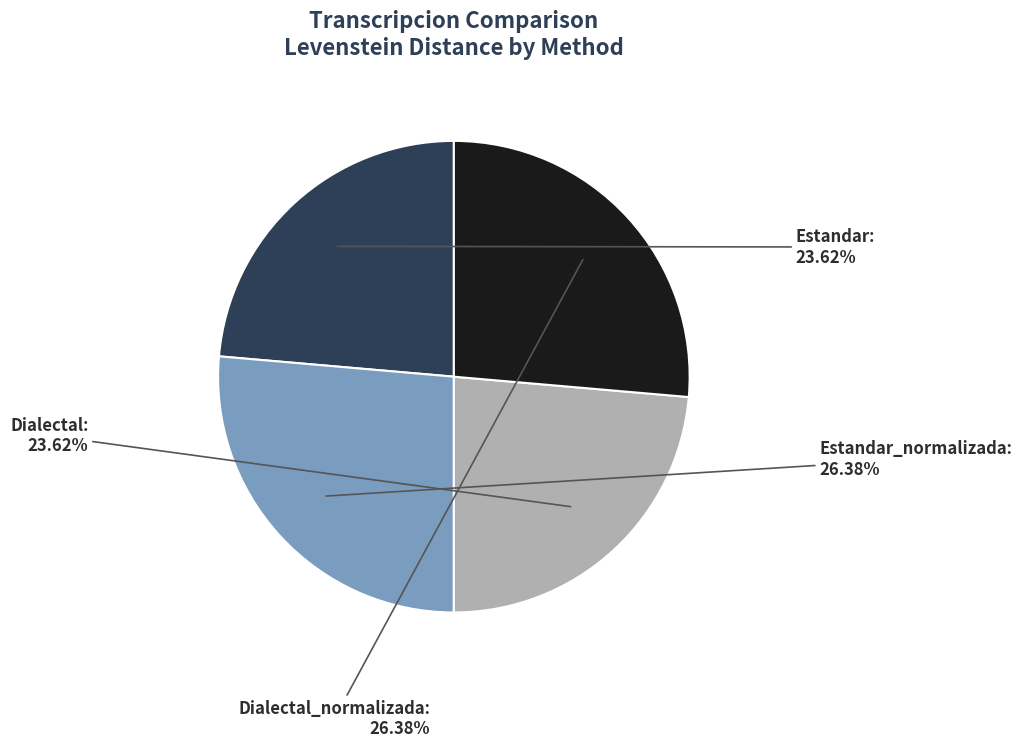

Is there any slice that represents more than half of the pie?

No